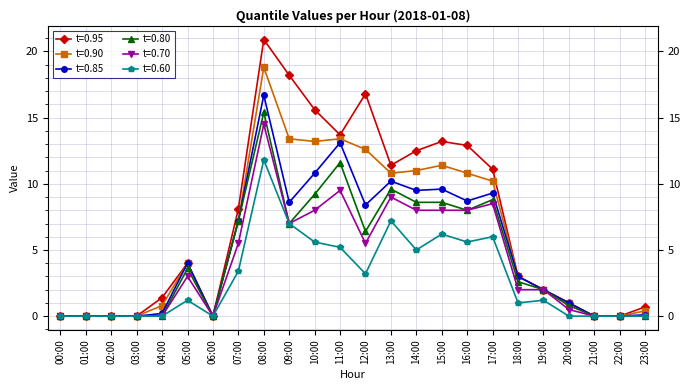

What position from the left is 11:00?

12